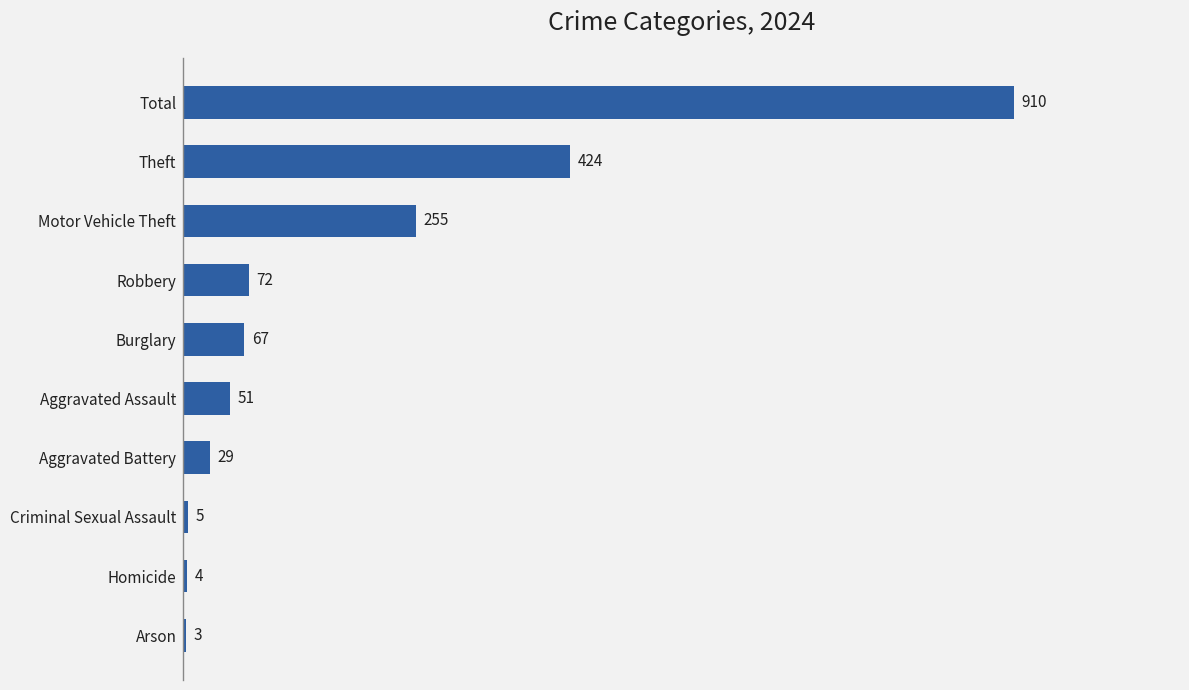

At which category does the chart reach its peak across all series?

Total